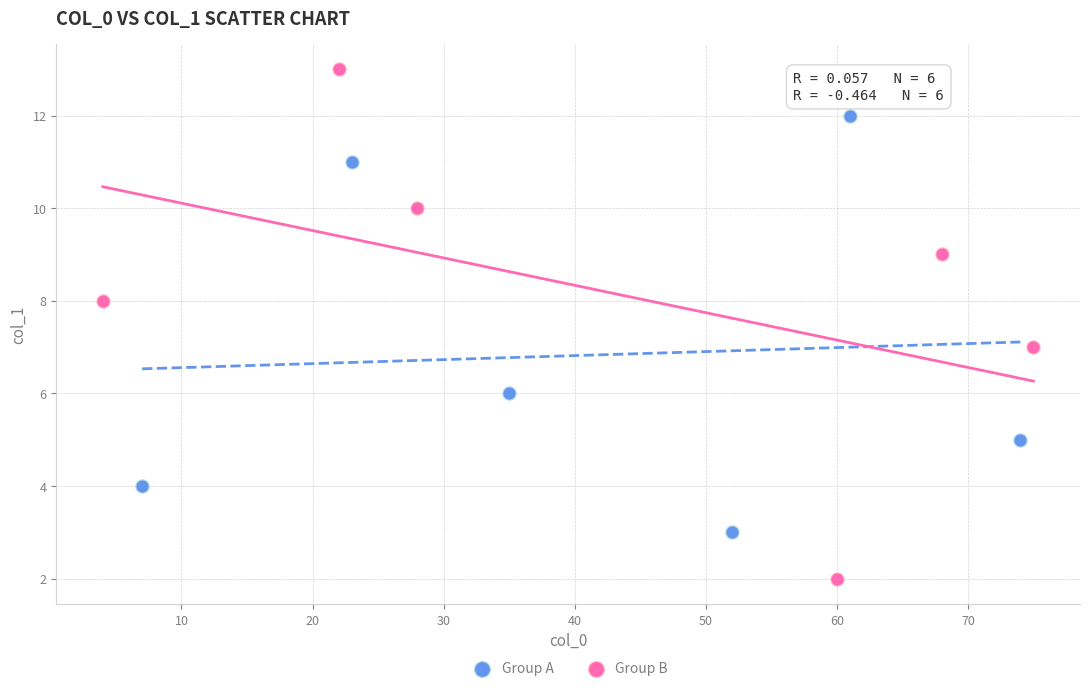

What are all the series names shown in the legend?

Group A, Group B